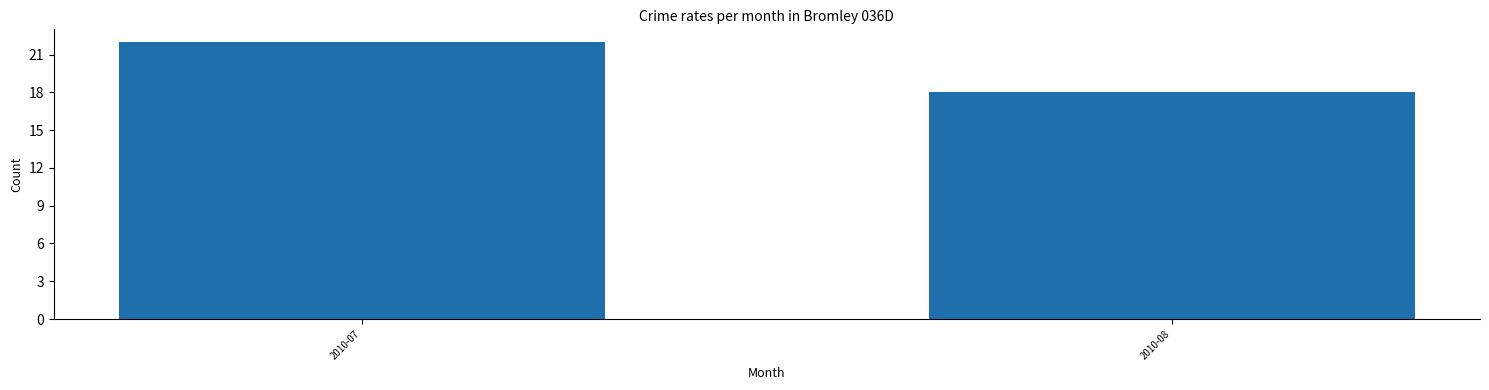

What is the value of the 2nd bar from the left?

18